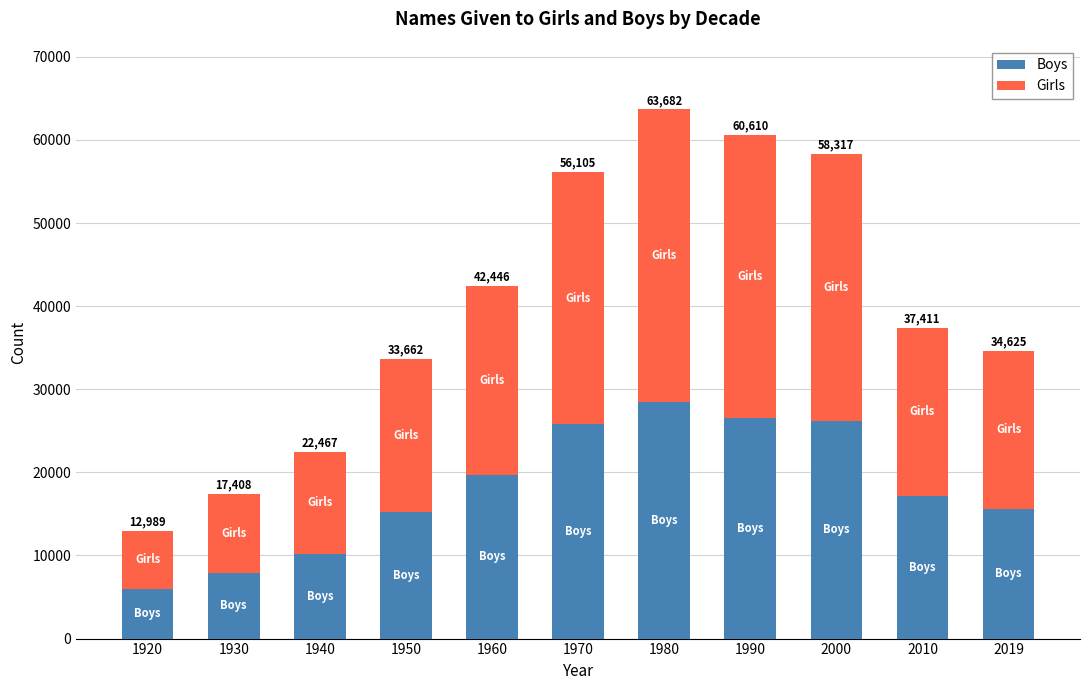

Are the bars horizontal?

No